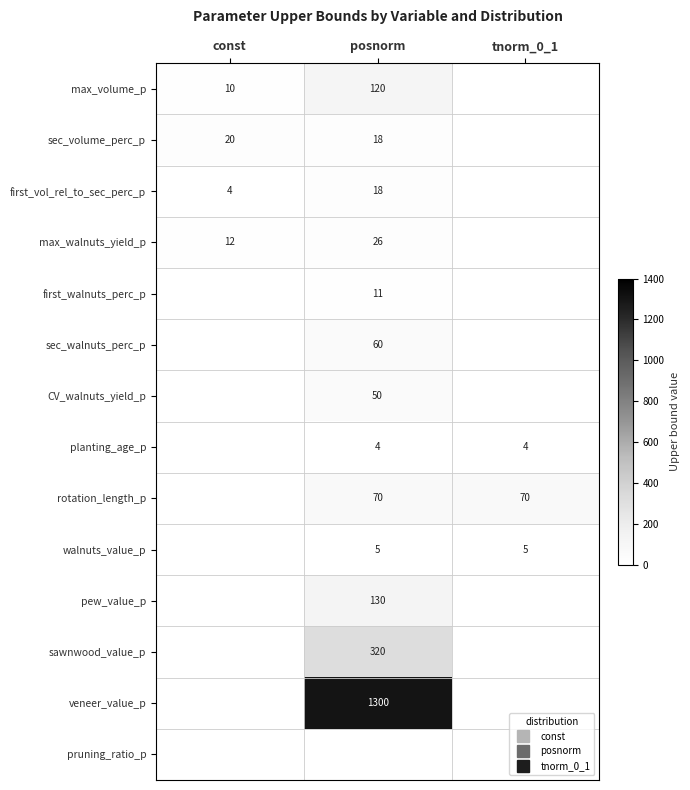

How many positive values does the max_walnuts_yield_p series have?

2